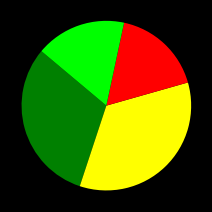

Does any single category account for the majority?

No